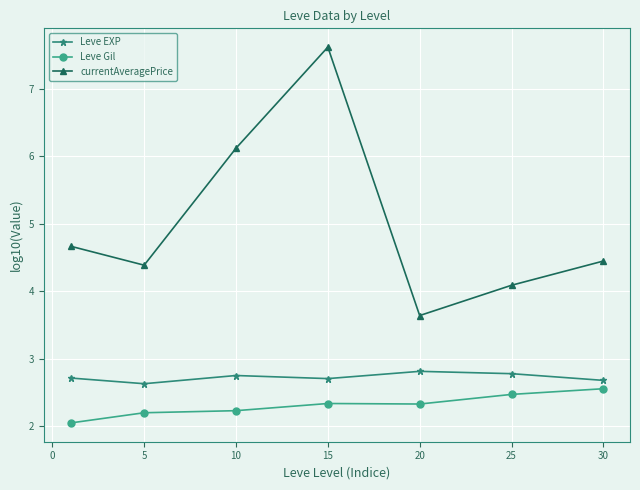

Rank the series by their average value, from highest to lowest.

currentAveragePrice, Leve EXP, Leve Gil